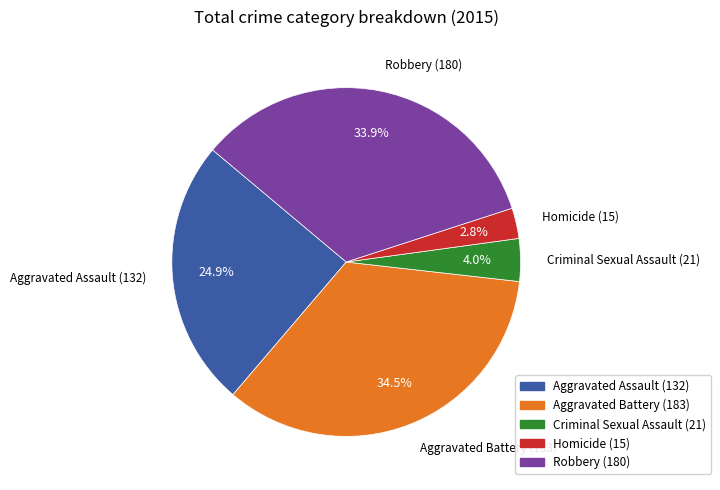

To the nearest percent, what is the difference between the Robbery and Homicide slice percentages?

31%